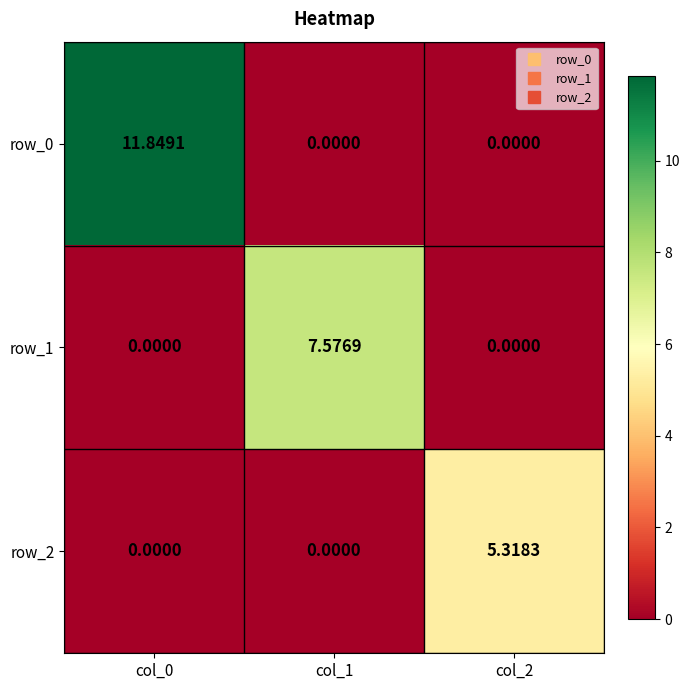

How many series are shown in this chart?

3